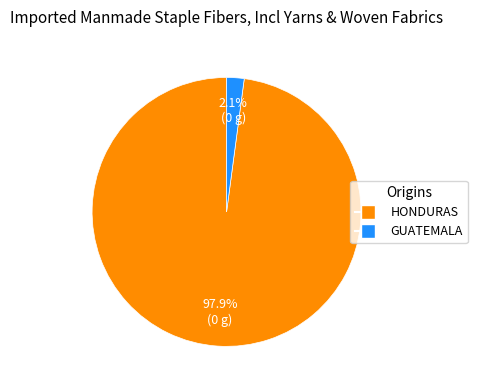

Does any single category account for the majority?

Yes